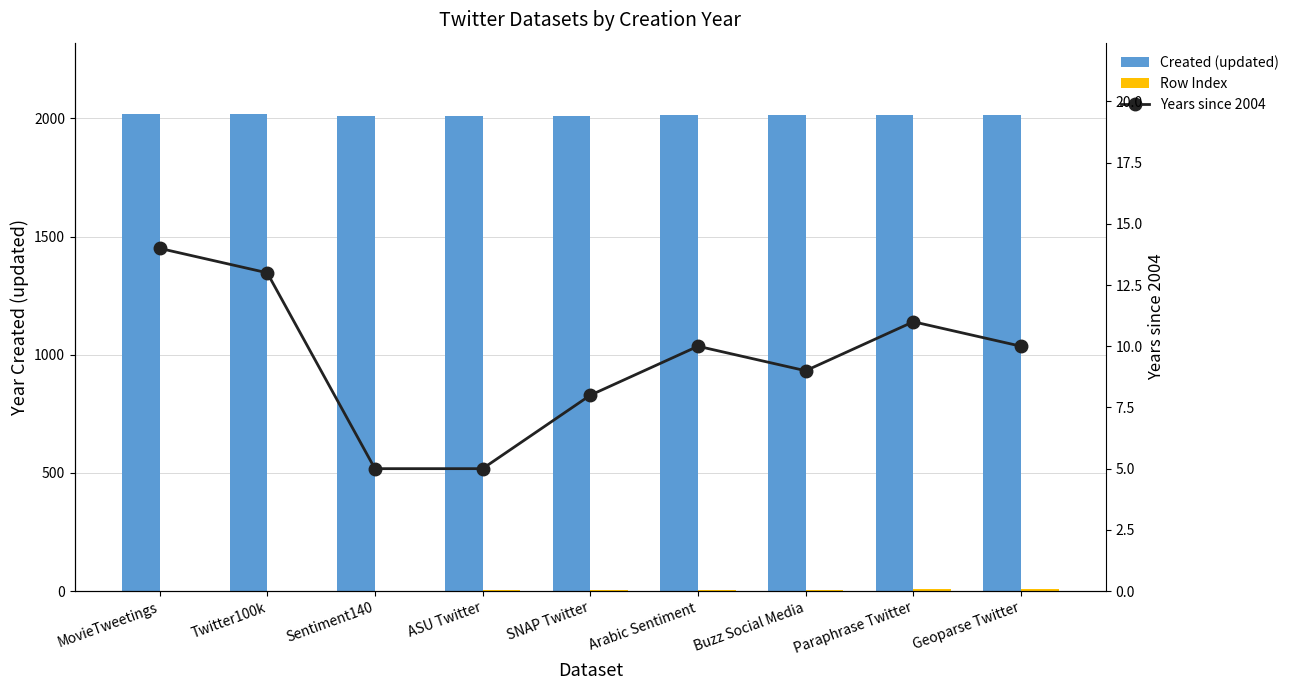

At which category does the chart reach its peak across all series?

MovieTweetings